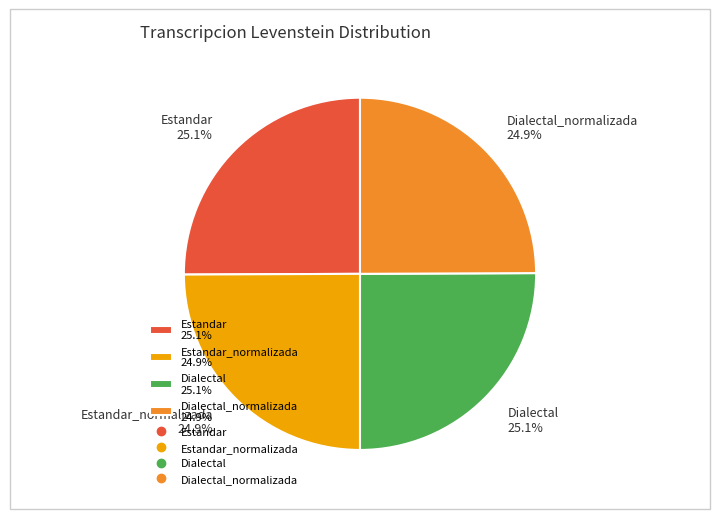

Does Estandar 25.1% account for over 50% of the chart?

No